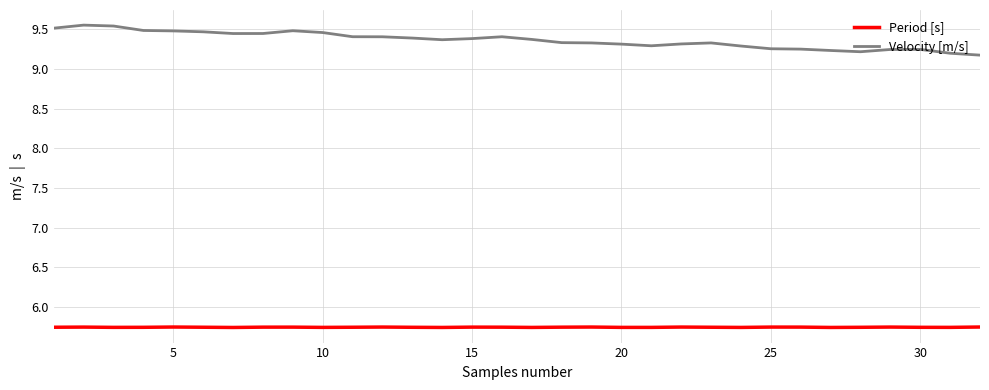

Which series has the largest total across all categories?

Velocity [m/s]